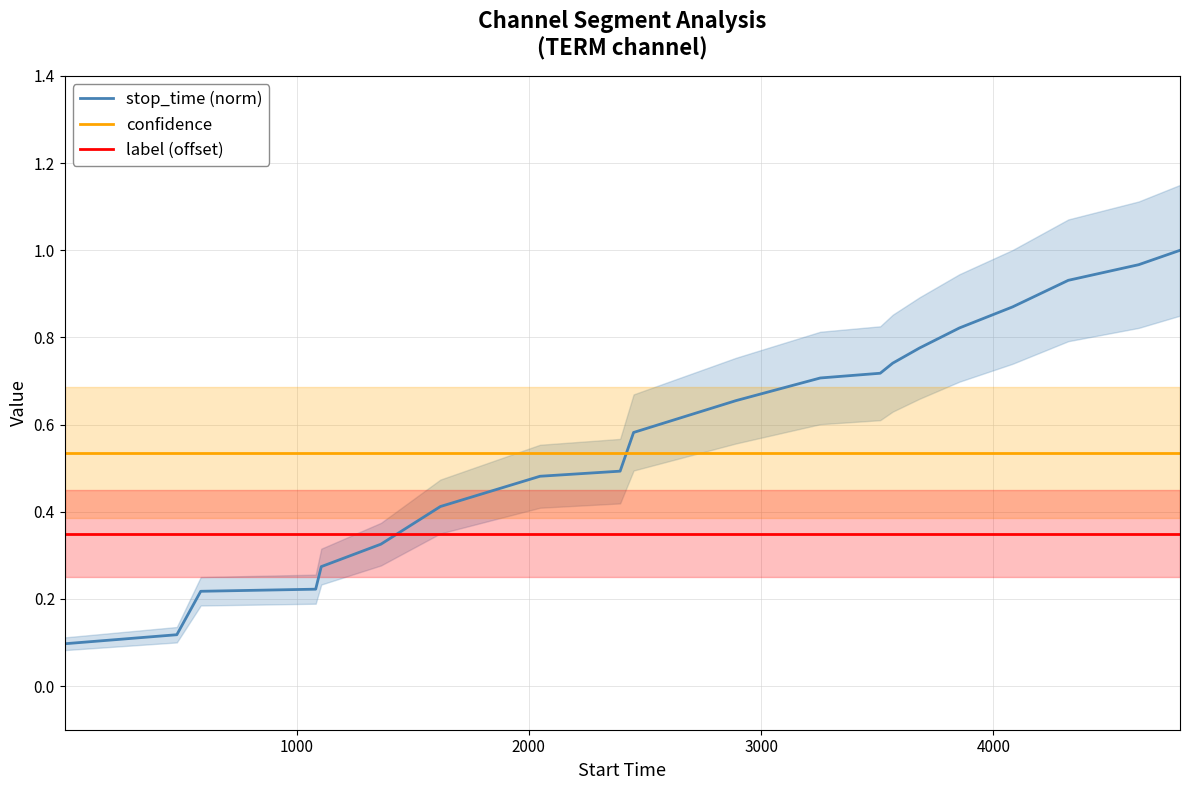

How many times do label (offset) and stop_time (norm) cross each other?

1